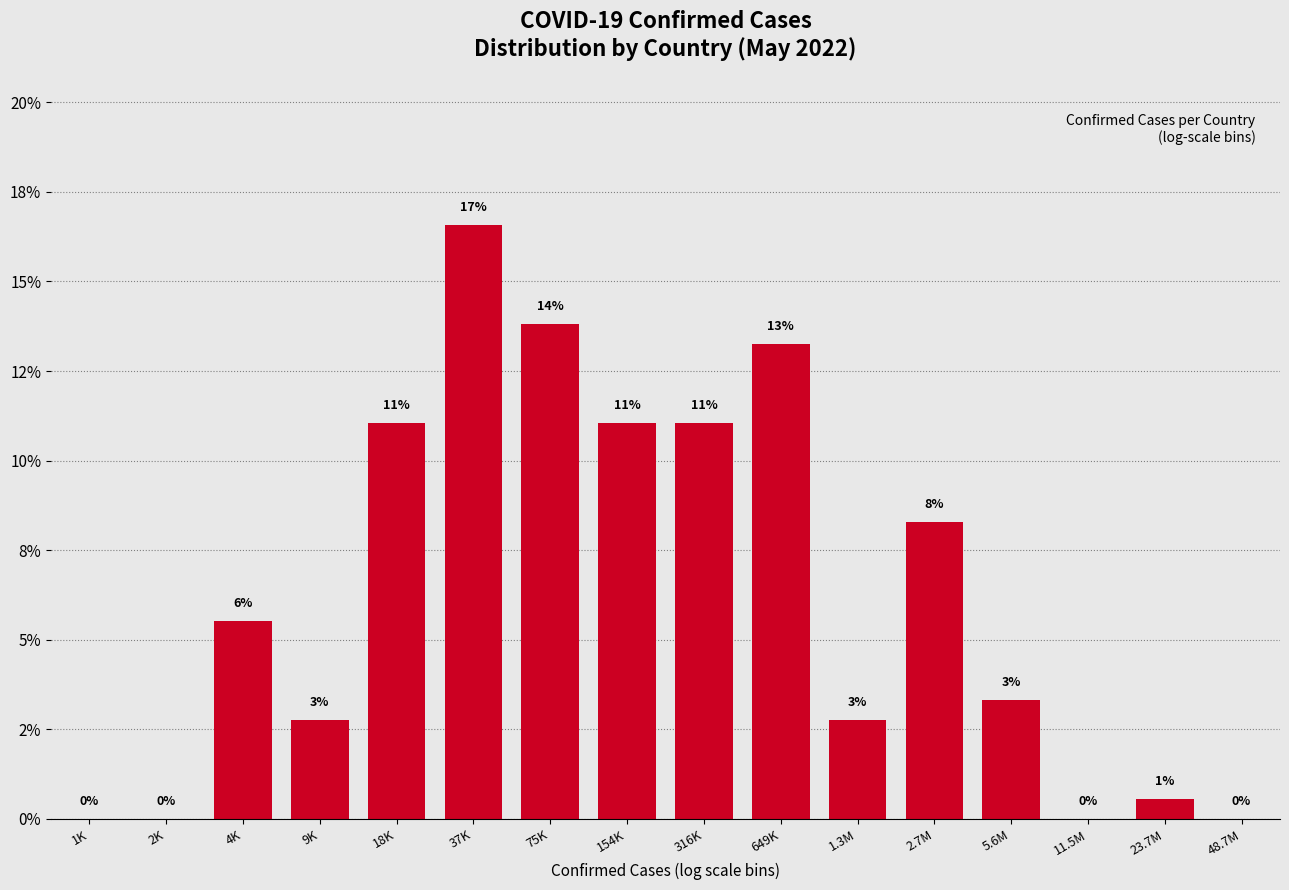

Are the bars horizontal?

No